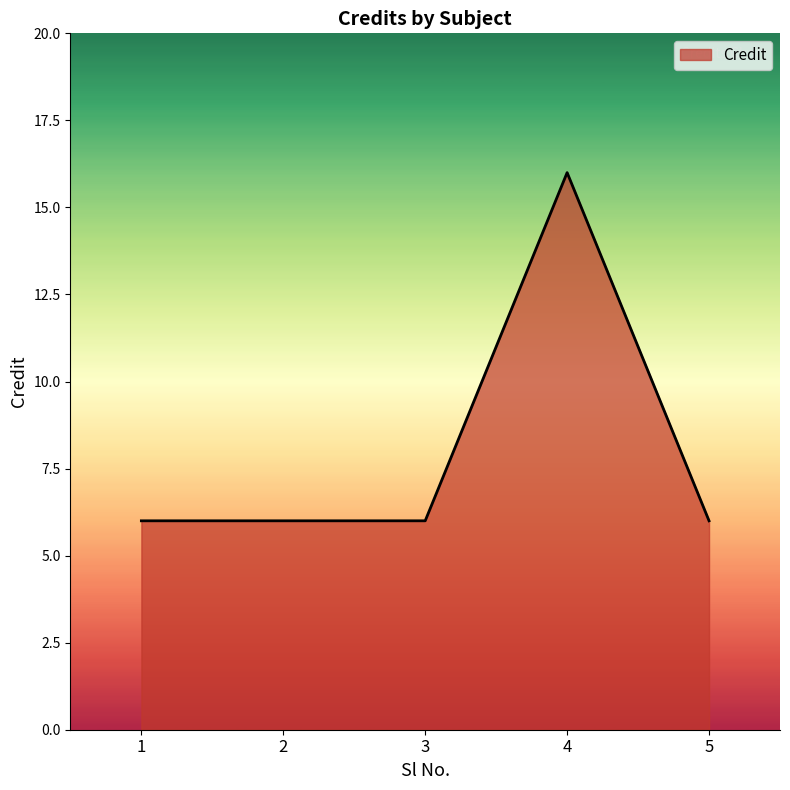

What is the greatest value displayed?

16